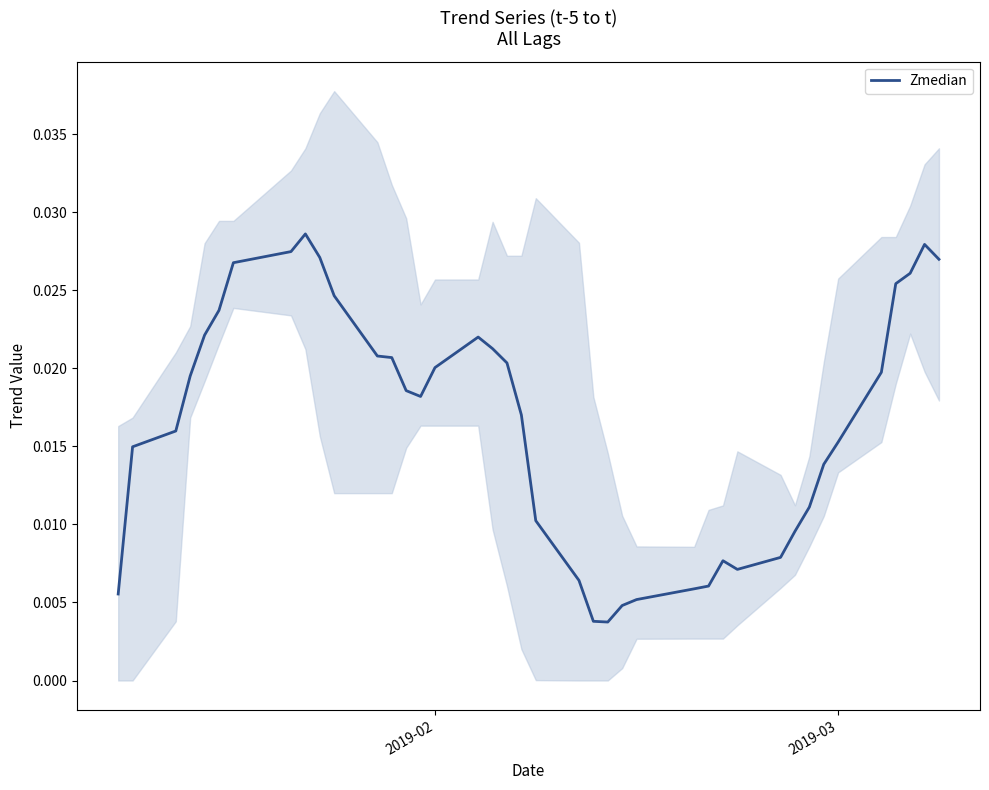

Count the number of data series in this chart.

1